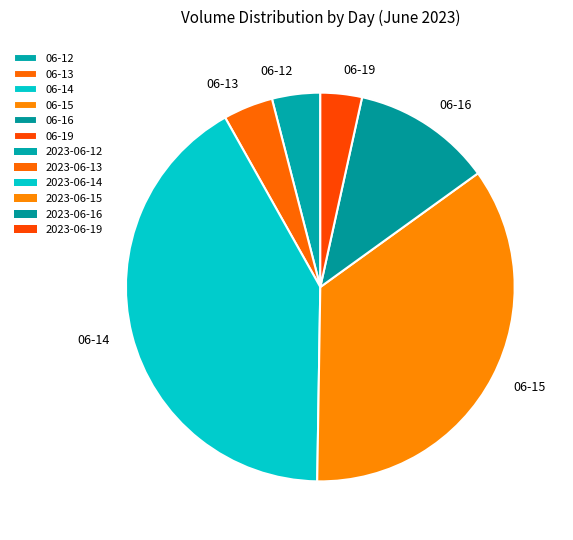

Is there any slice that represents more than half of the pie?

No